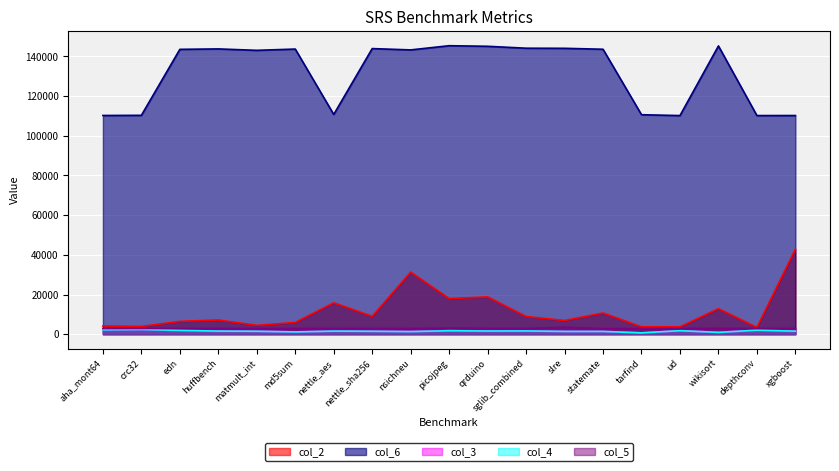

What position from the left is wikisort?

17